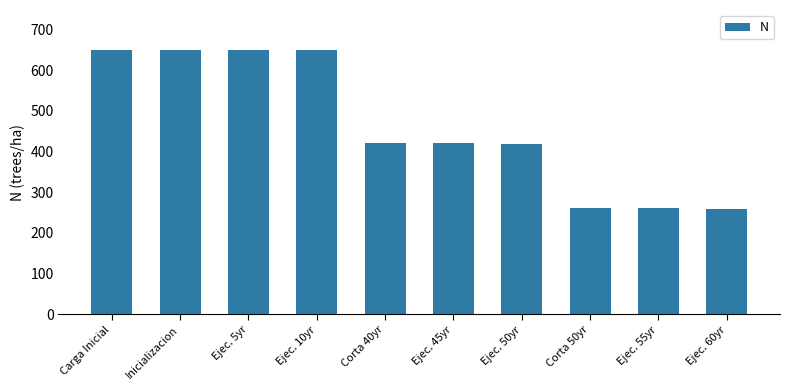

Between Inicializacion and Corta 40yr, which is larger?

Inicializacion